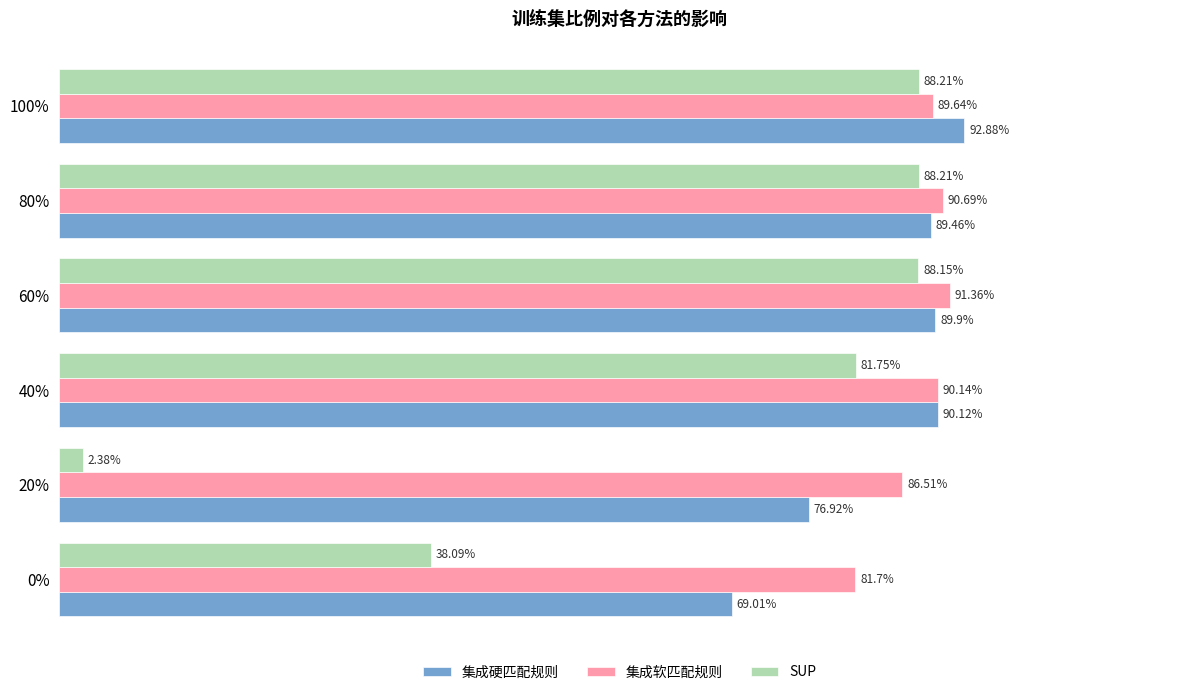

Which series has the widest spread of values?

SUP